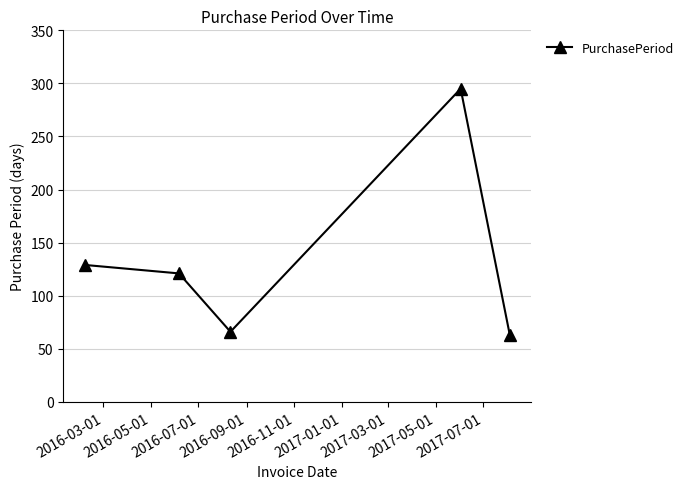

What is the value of the 1st point from the left?

129